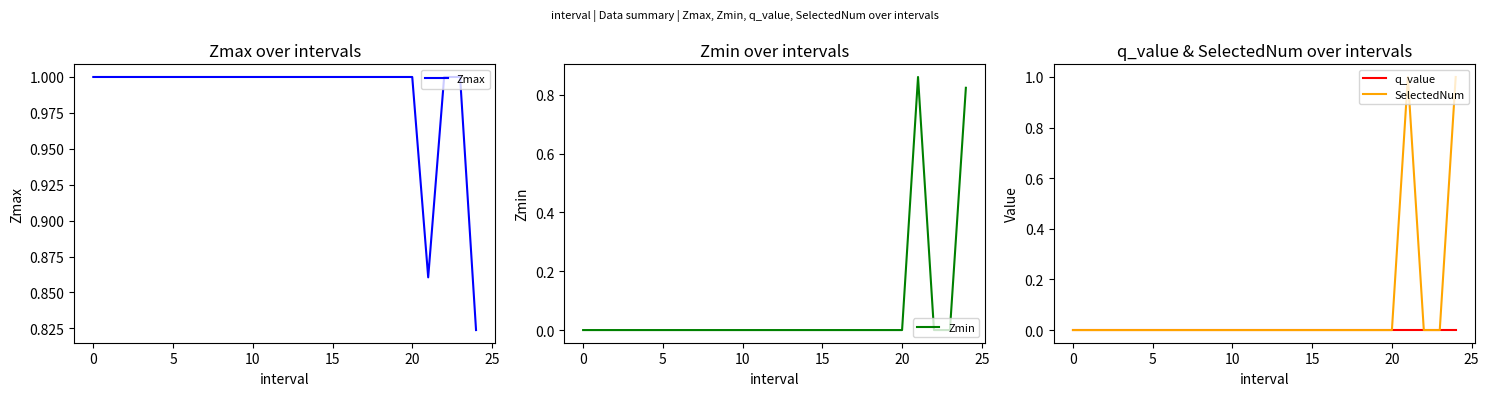

How many values in the Zmin series exceed 0?

2